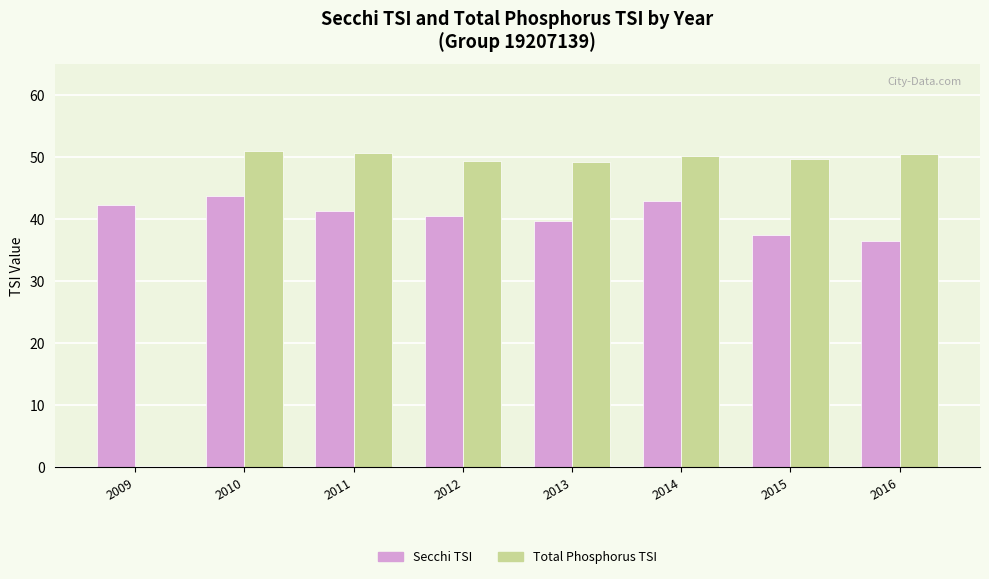

What is the maximum value shown in the chart?

51.0